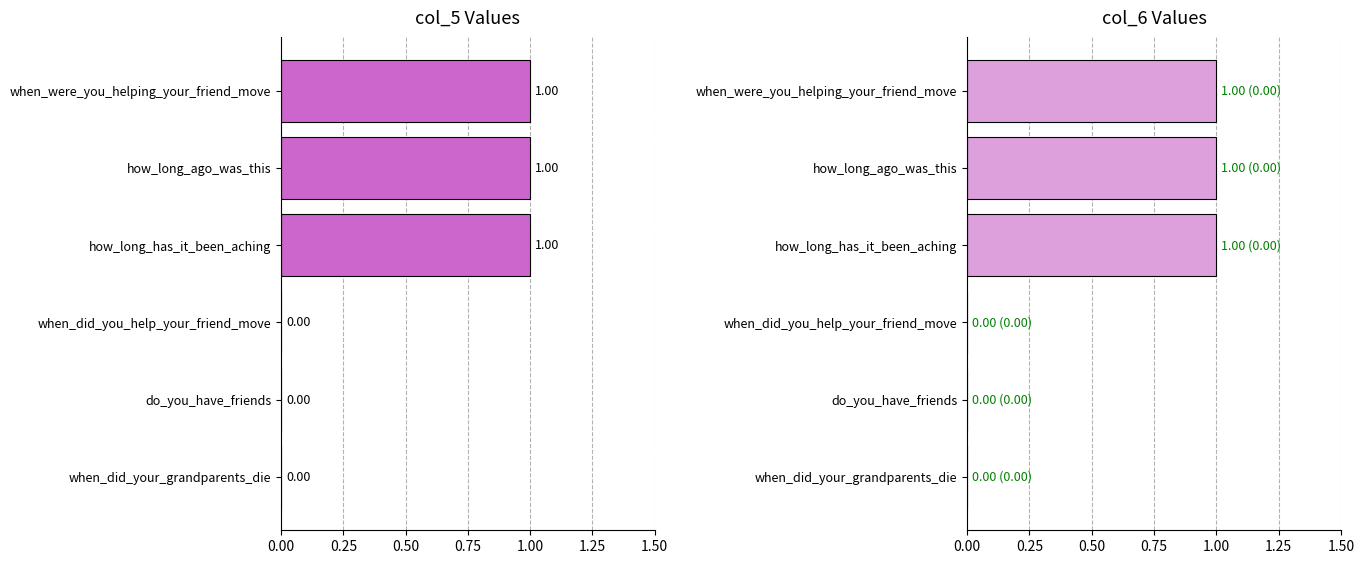

Count the col_6 values in the range 0 to 1.

6